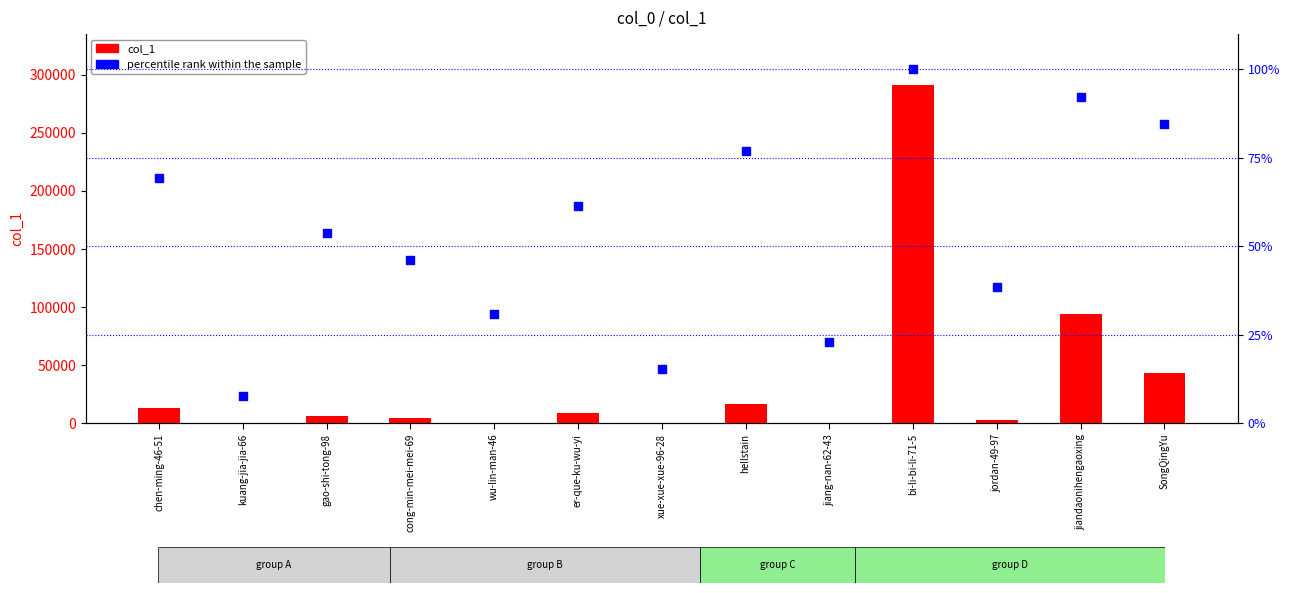

At which category is the sum across all series the highest?

bi-li-bi-li-71-5